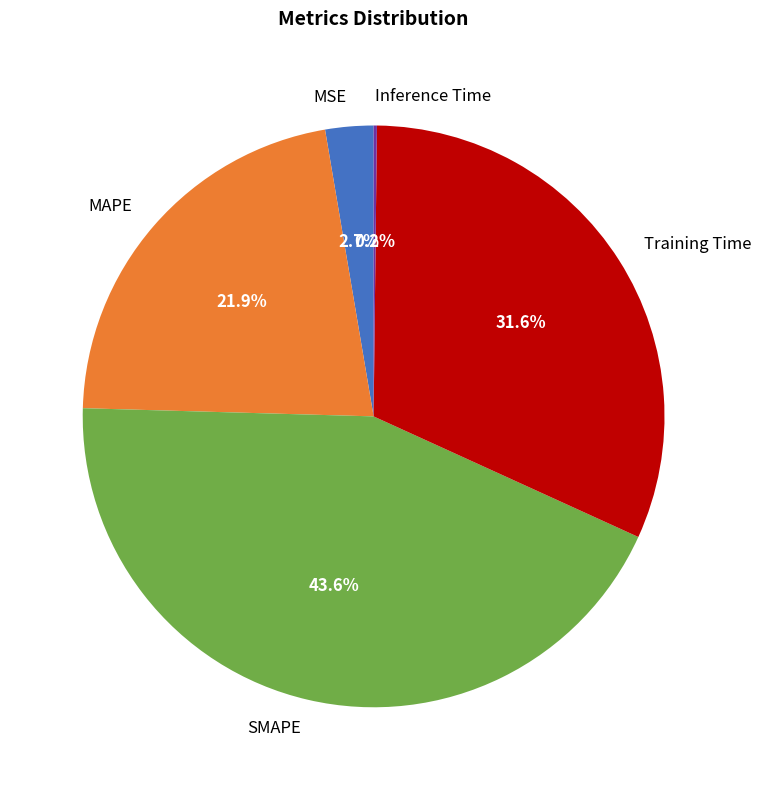

What is the largest slice in the pie chart?

SMAPE